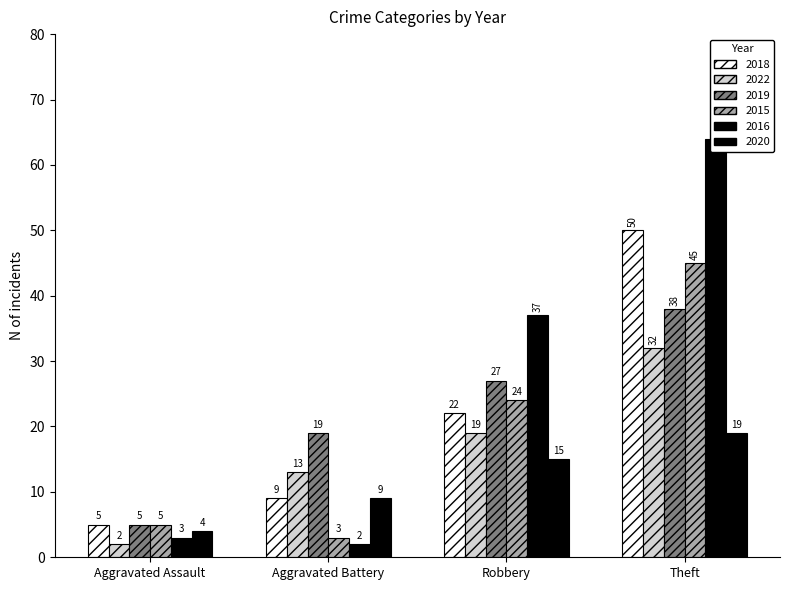

Between Aggravated Battery and Theft, which is larger?

Theft